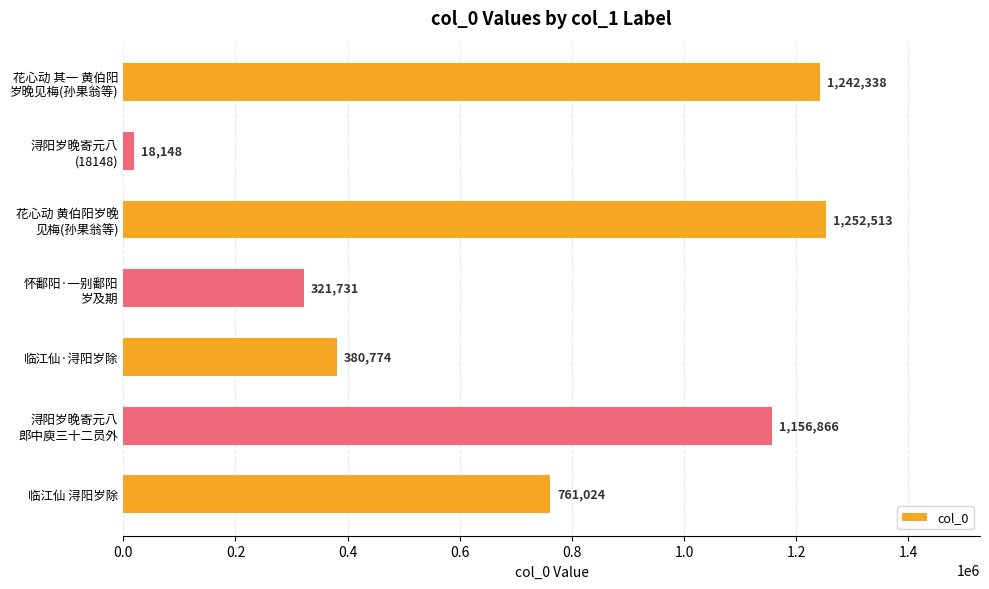

At which label is the value closest to 635330?

临江仙 浔阳岁除